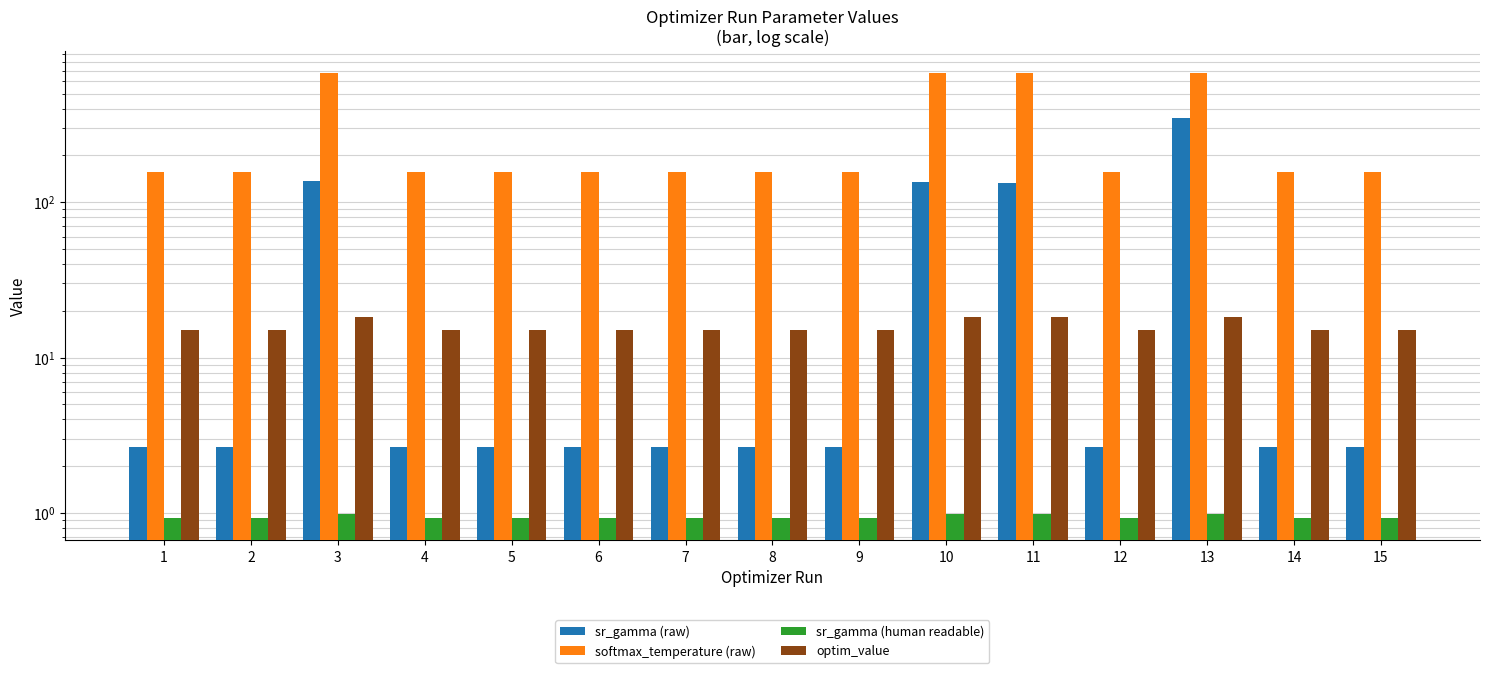

Is it true that softmax_temperature (raw) equals 157.4 at 9?

True